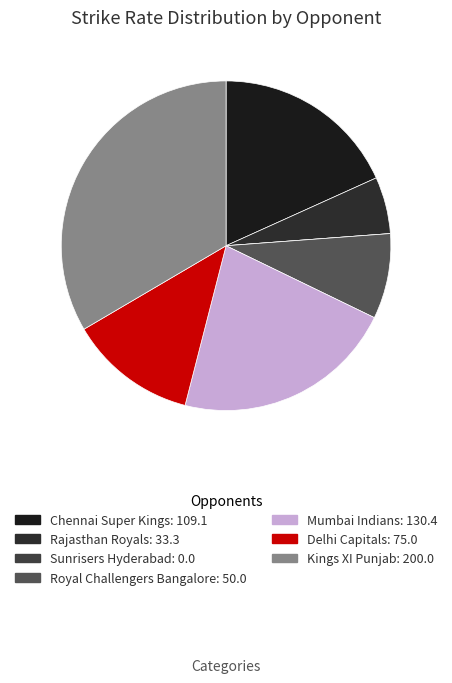

How many segments does this pie chart have?

7